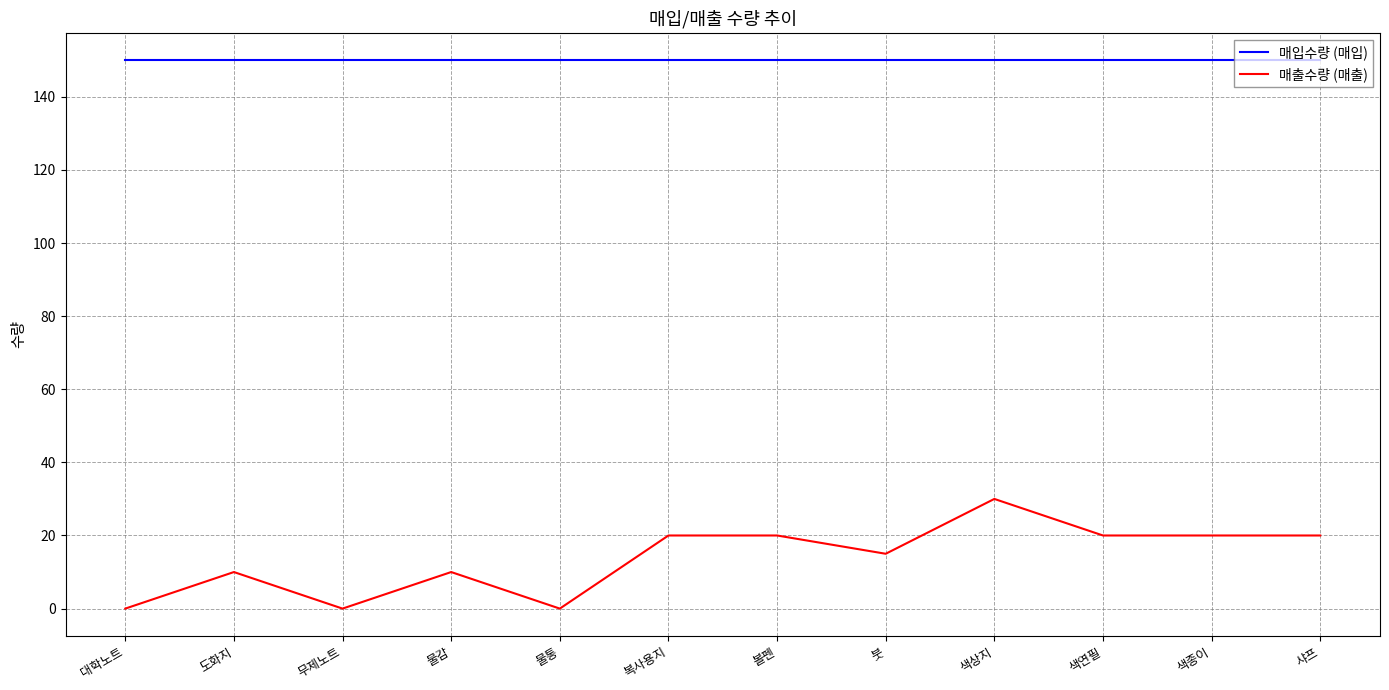

What position from the left is 물통?

5